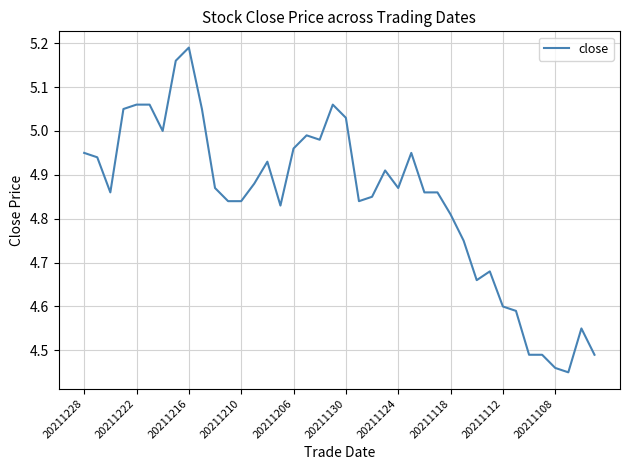

What is the difference between the maximum and minimum values?

0.7